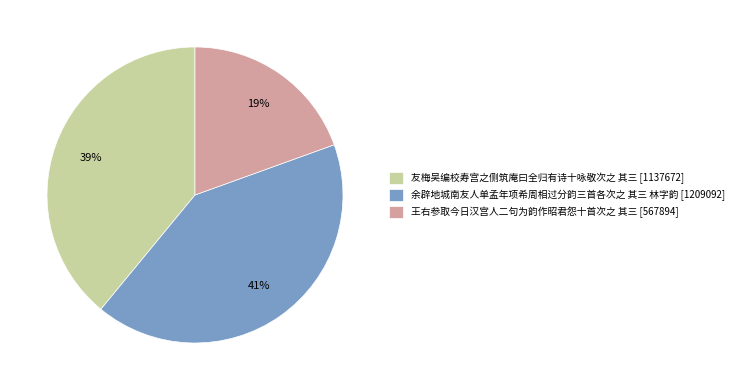

Combined, do 余辟地城南友人单孟年项希周相过分韵三首各次之 其三 林字韵 and 王右参取今日汉宫人二句为韵作昭君怨十首次之 其三 account for over 50%?

Yes